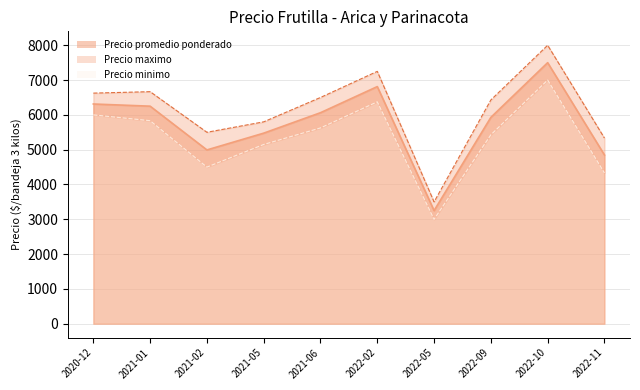

Which series has the widest spread of values?

Precio maximo